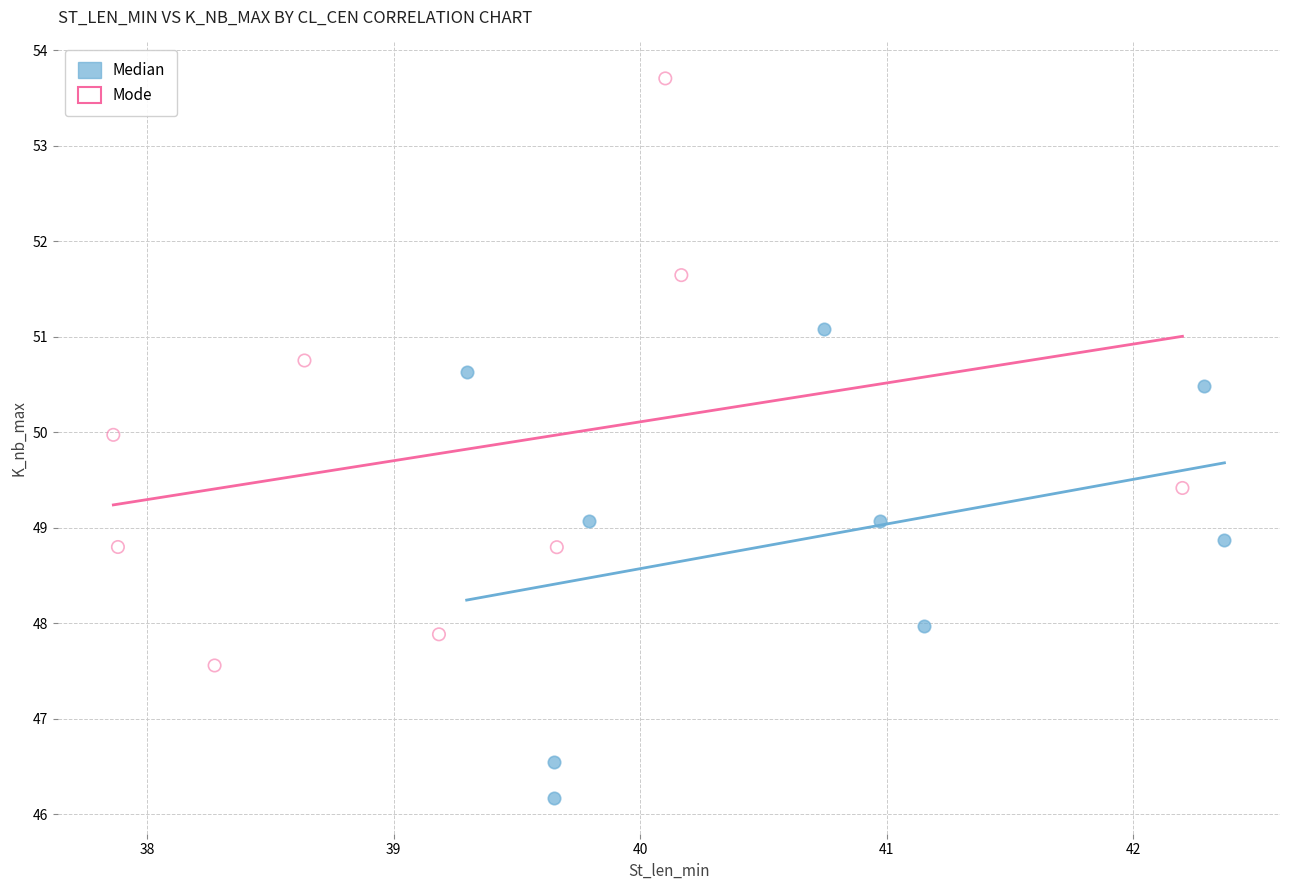

Which series reaches the minimum Y coordinate?

Median